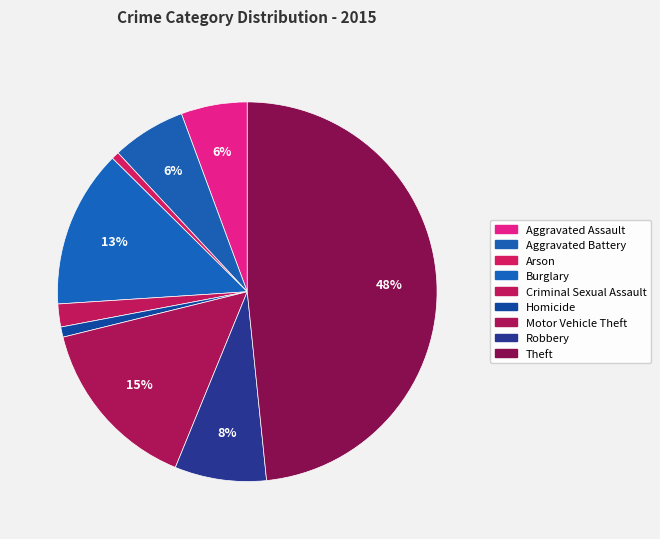

Rank the categories by value from lowest to highest.

Arson, Homicide, Criminal Sexual Assault, Aggravated Assault, Aggravated Battery, Robbery, Burglary, Motor Vehicle Theft, Theft